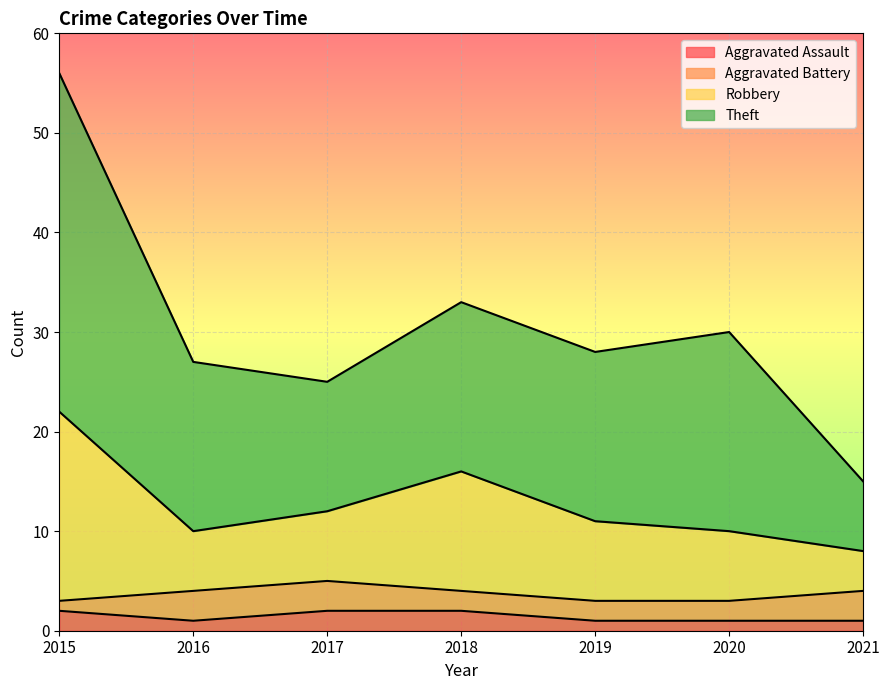

What is the difference between the second highest and second lowest values in the Aggravated Assault series?

1